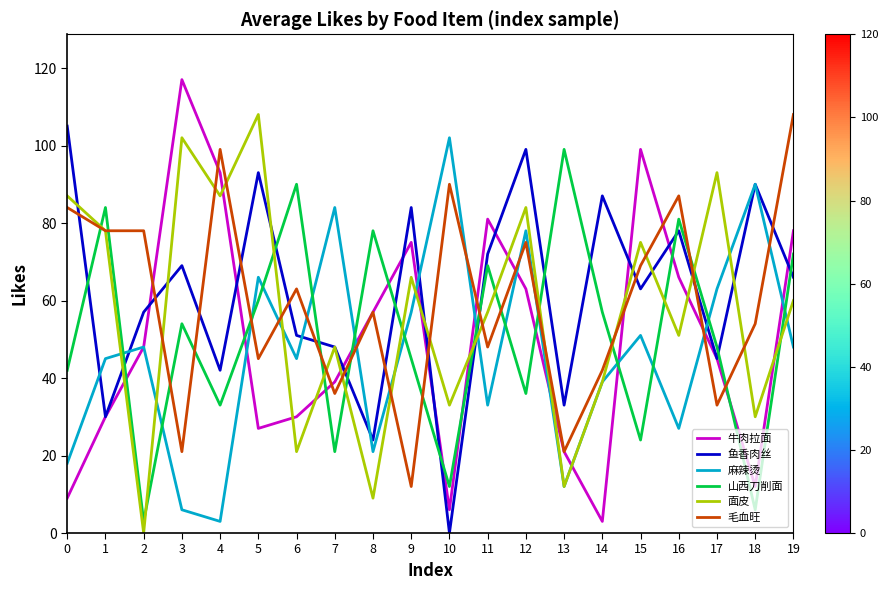

At which label does 麻辣烫 reach its peak?

10